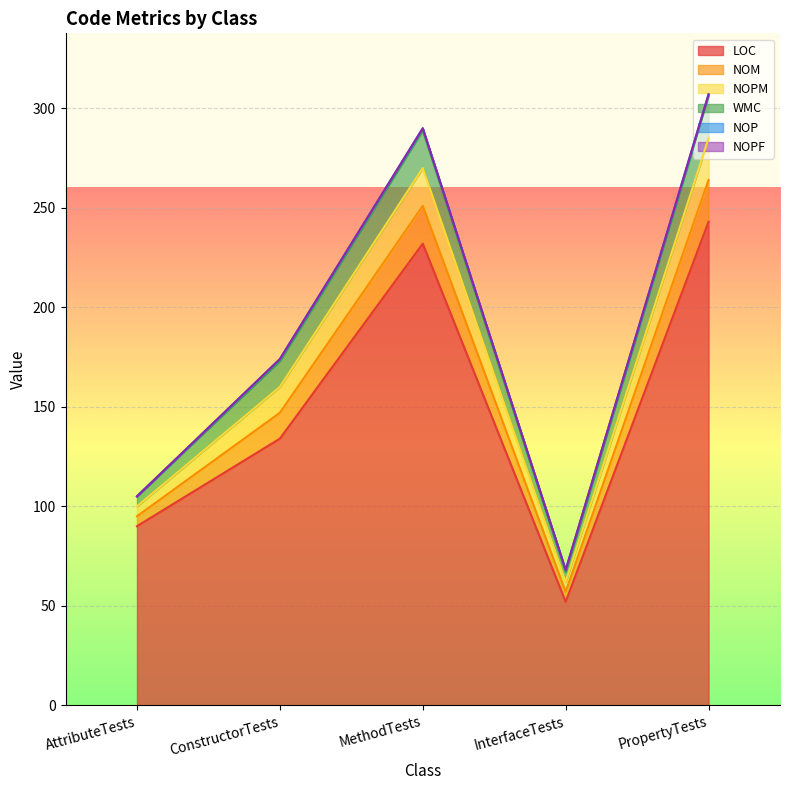

At which label is LOC closest to 147?

ConstructorTests